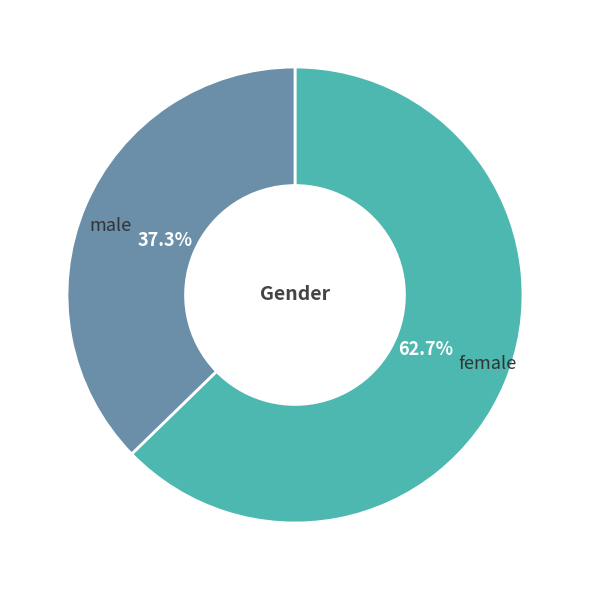

Is there any slice that represents more than half of the pie?

Yes